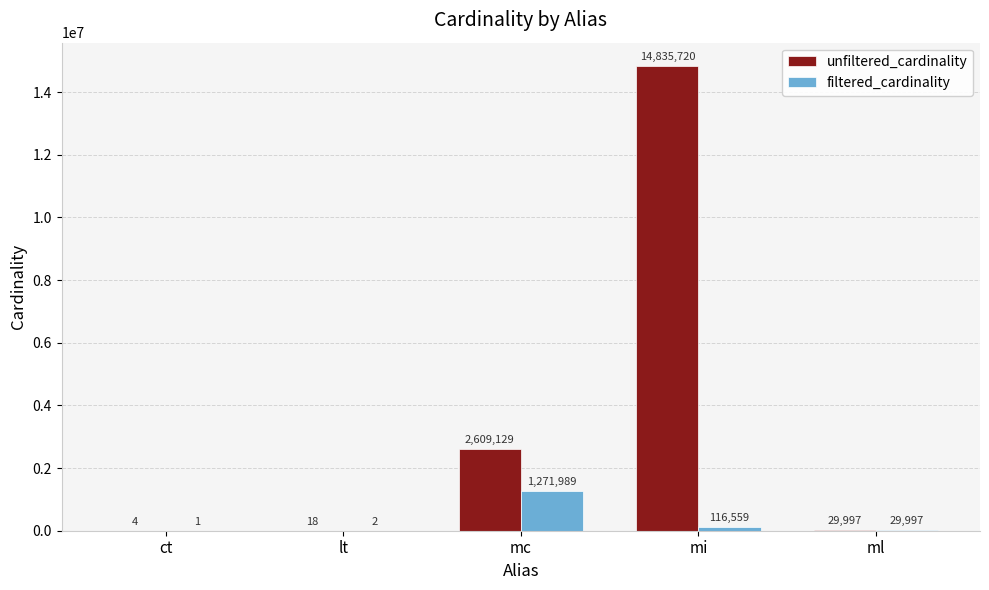

What is the sum of the filtered_cardinality values at ct and mc?

1271990